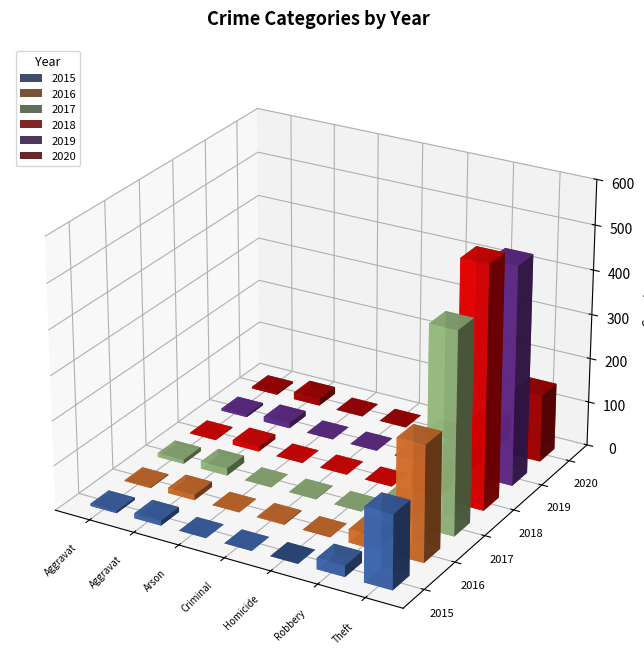

Is the value of 2018 at Homicide greater than the value of 2017 at Criminal Sexual Assault?

No